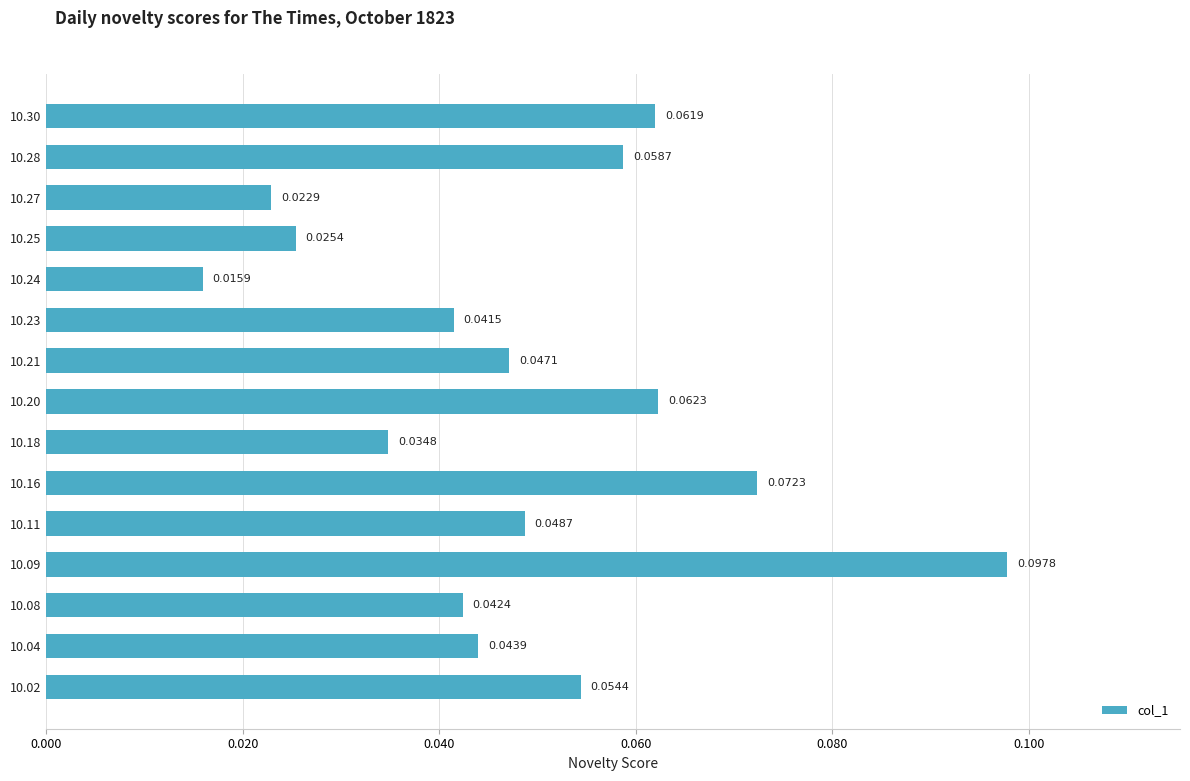

Rank the categories by value from highest to lowest.

10.09, 10.16, 10.20, 10.30, 10.28, 10.02, 10.11, 10.21, 10.04, 10.08, 10.23, 10.18, 10.25, 10.27, 10.24